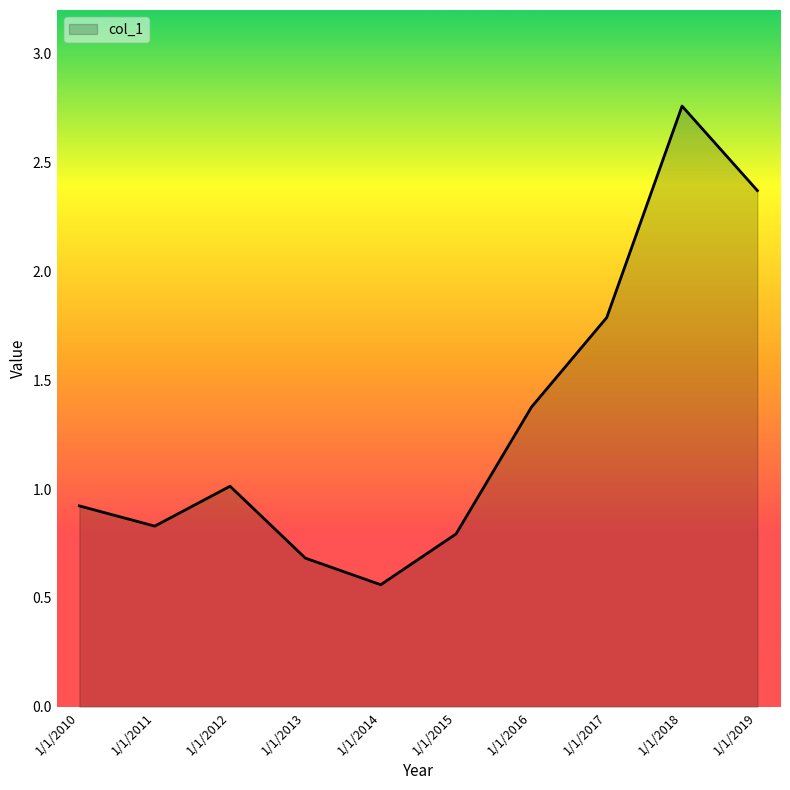

Rank the categories by value from lowest to highest.

1/1/2014, 1/1/2013, 1/1/2015, 1/1/2011, 1/1/2010, 1/1/2012, 1/1/2016, 1/1/2017, 1/1/2019, 1/1/2018